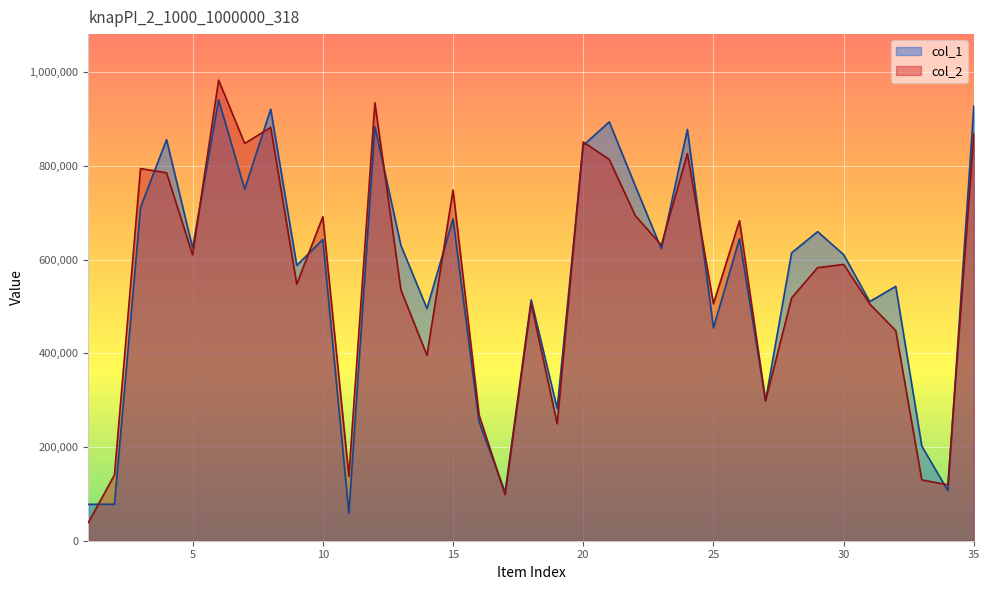

Is it true that col_1 equals 921475 at 8?

True